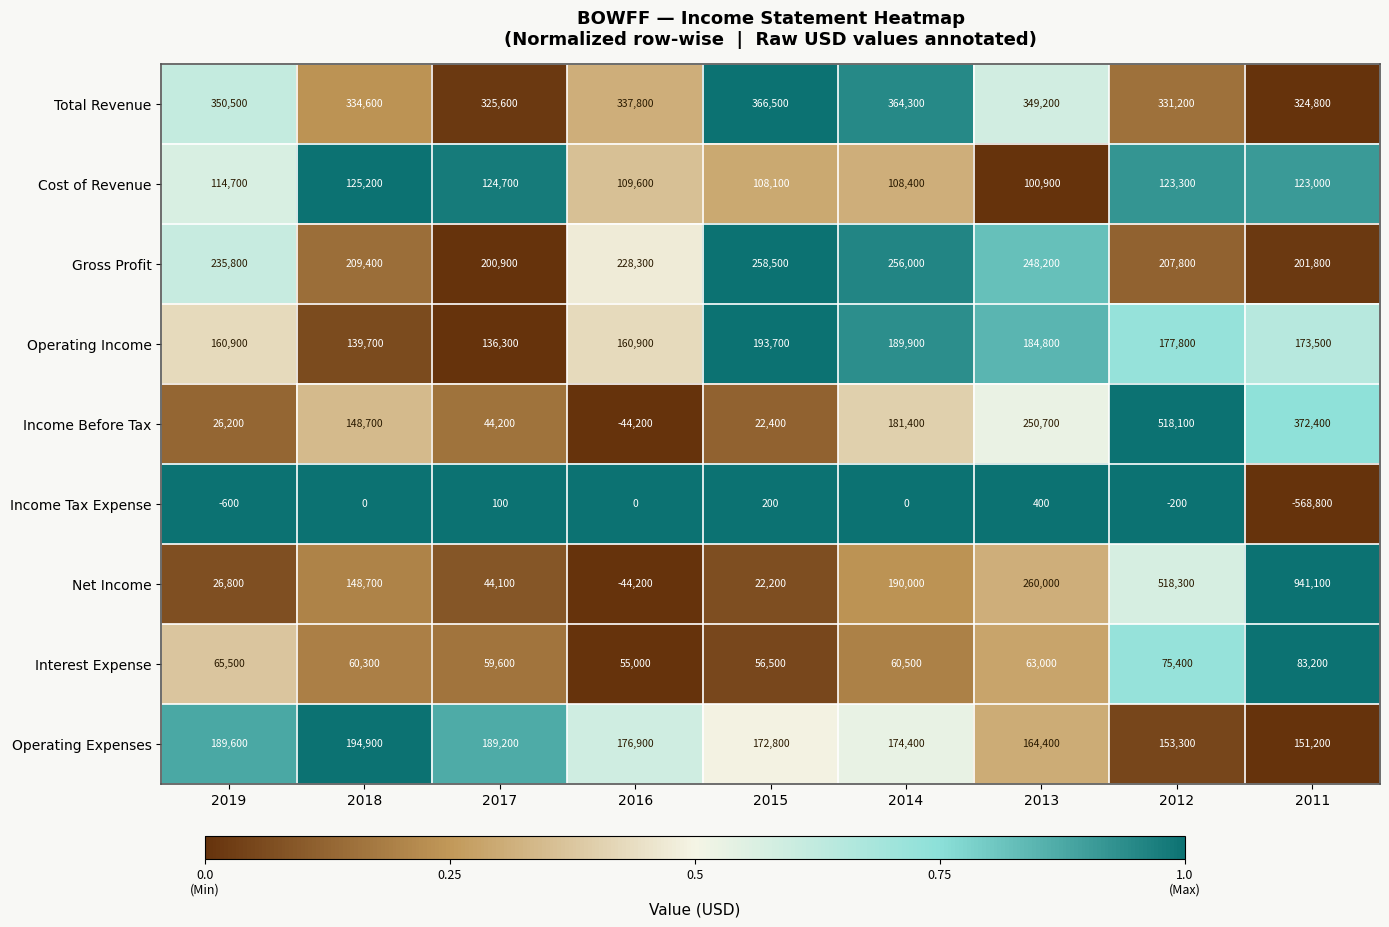

True or false: Net Income has a value of -44200 at 2016.

True